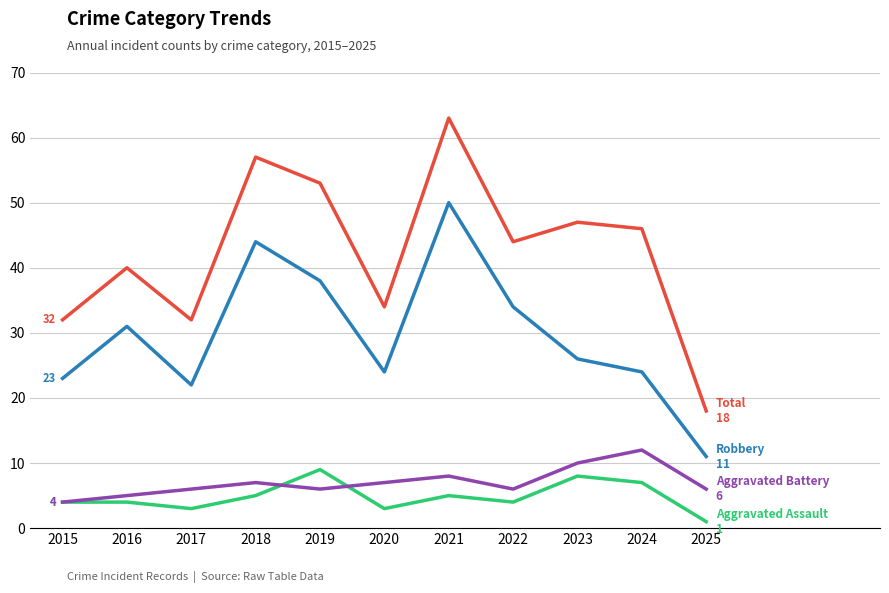

Does the chart display data point markers on the line(s)?

No